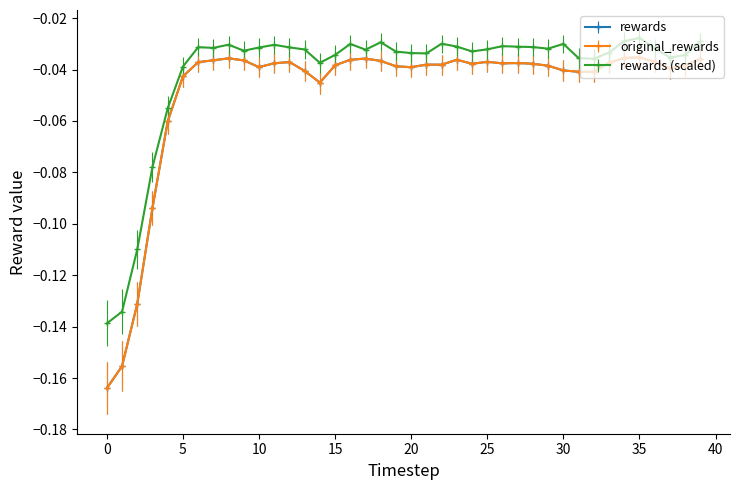

Which category has the highest value across all series?

35